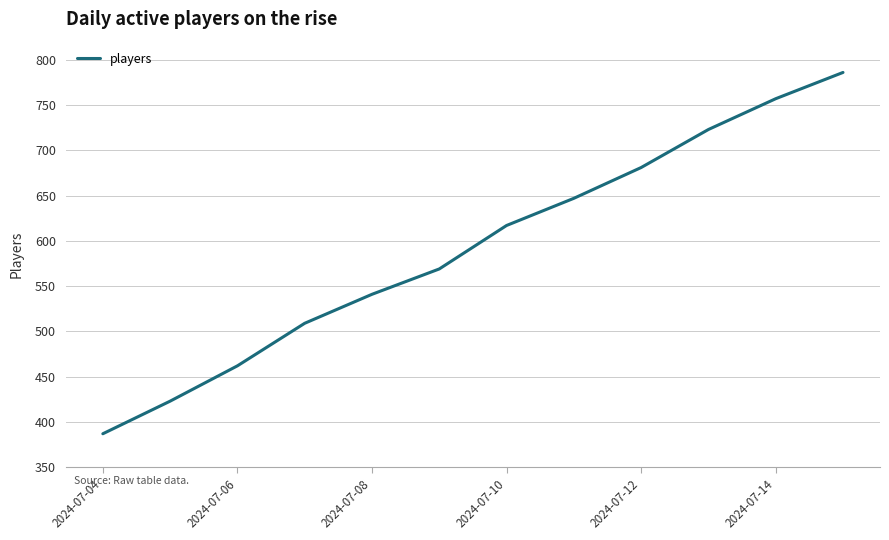

What is the smallest value displayed?

387